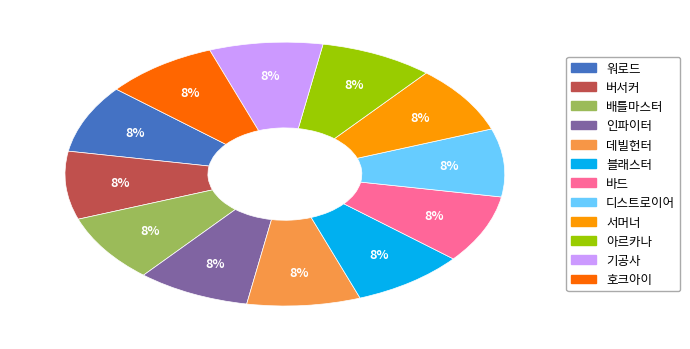

Does any single category account for the majority?

No